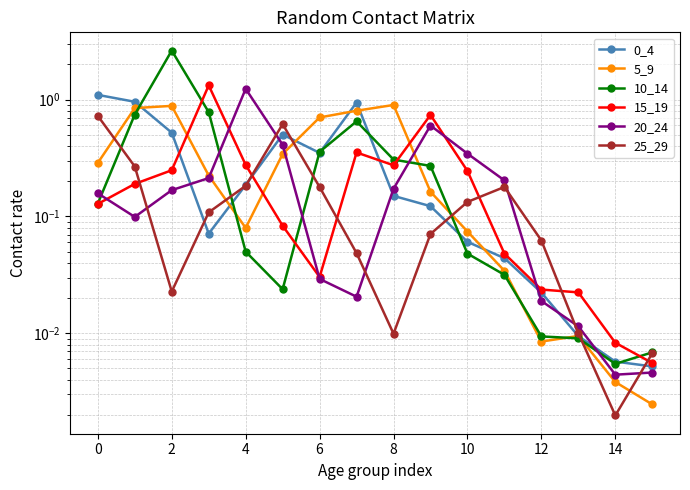

Is it true that 15_19 equals 0.0 at 14?

True